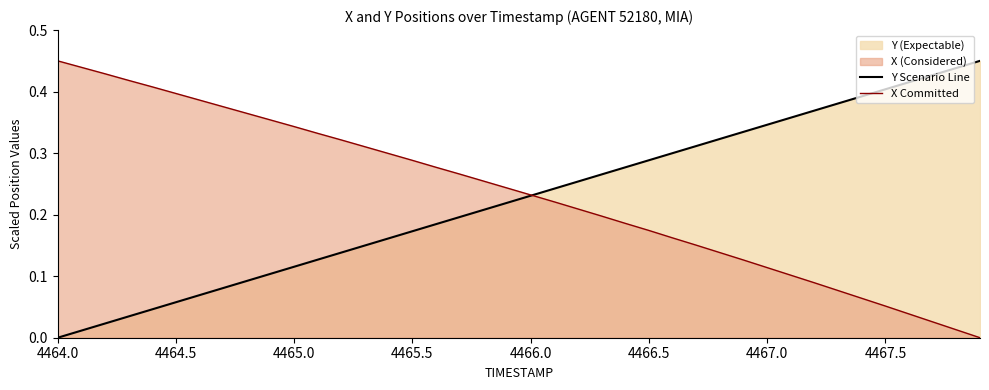

Reading right to left, what are all the values shown in this chart?

Y Scenario Line: 0.5	0.4	0.4	0.4	0.4	0.4	0.4	0.4	0.4	0.3	0.3	0.3	0.3	0.3	0.3	0.3	0.3	0.3	0.2	0.2	0.2	0.2	0.2	0.2	0.2	0.2	0.2	0.1	0.1	0.1	0.1	0.1	0.1	0.1	0.1	0.0	0.0	0.0	0.0	0.0
X Committed: 0.0	0.0	0.0	0.0	0.1	0.1	0.1	0.1	0.1	0.1	0.1	0.1	0.2	0.2	0.2	0.2	0.2	0.2	0.2	0.2	0.2	0.3	0.3	0.3	0.3	0.3	0.3	0.3	0.3	0.3	0.4	0.4	0.4	0.4	0.4	0.4	0.4	0.4	0.4	0.5